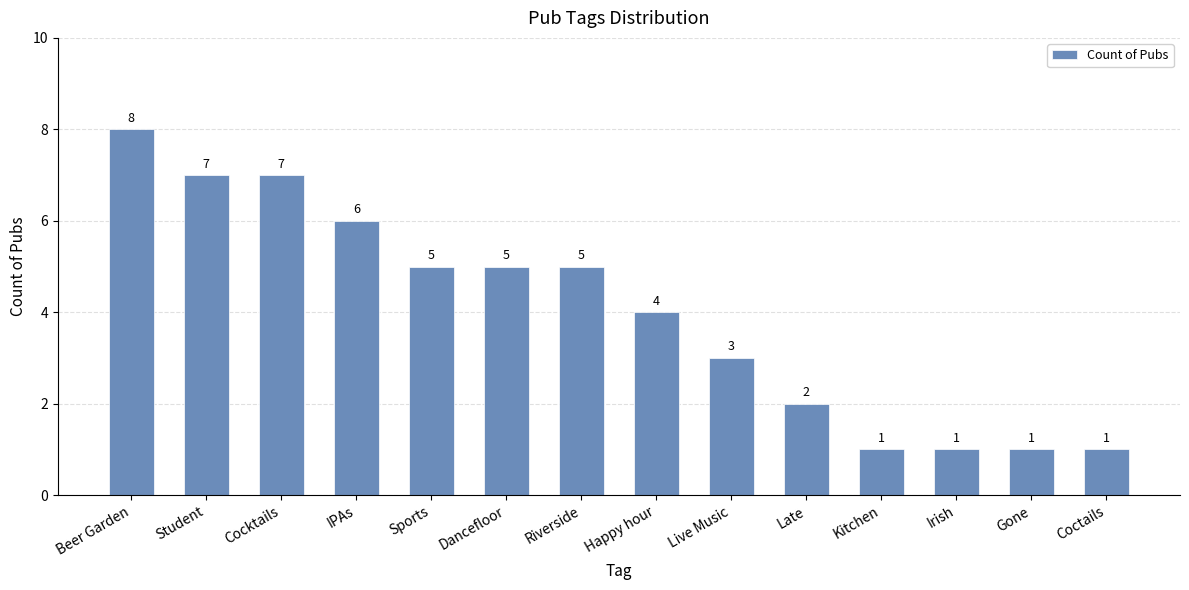

Count the values in the range 1 to 6.

11